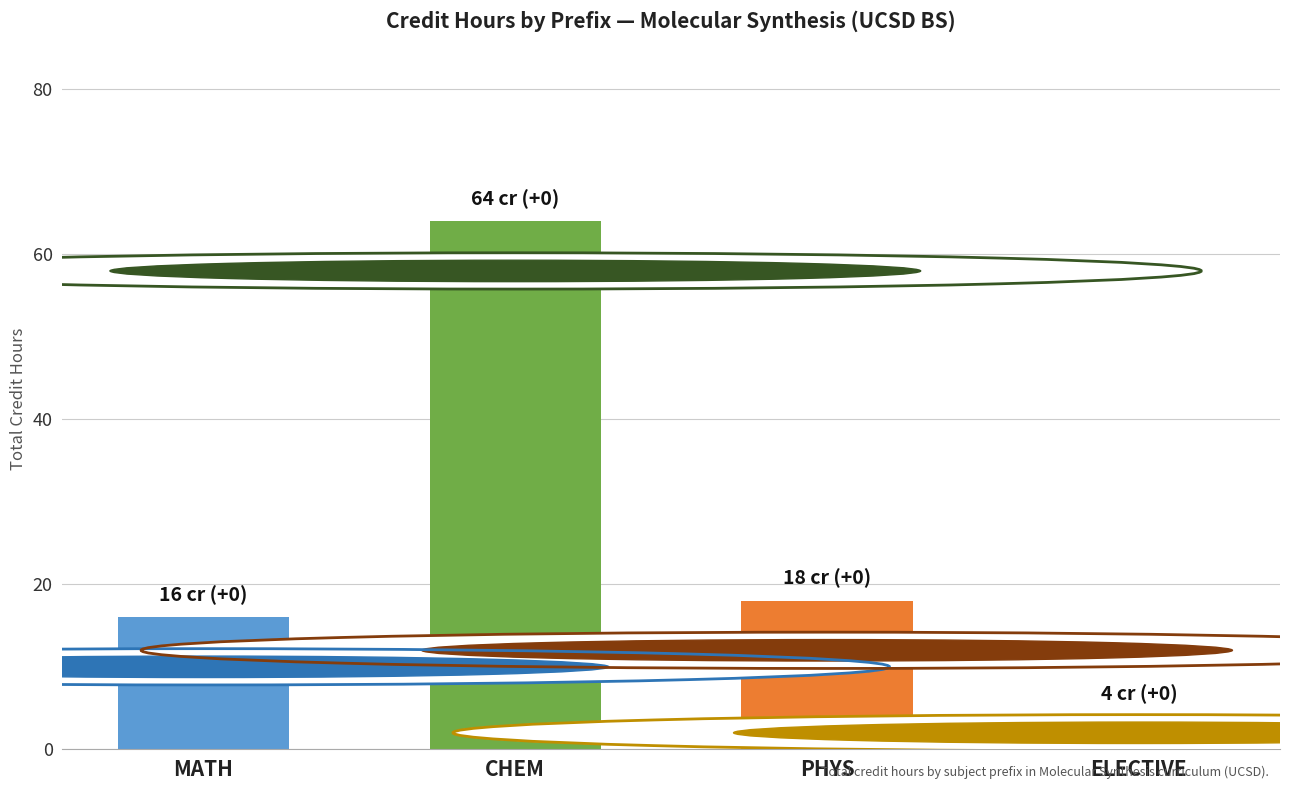

Which has a higher value, ELECTIVE or PHYS?

PHYS